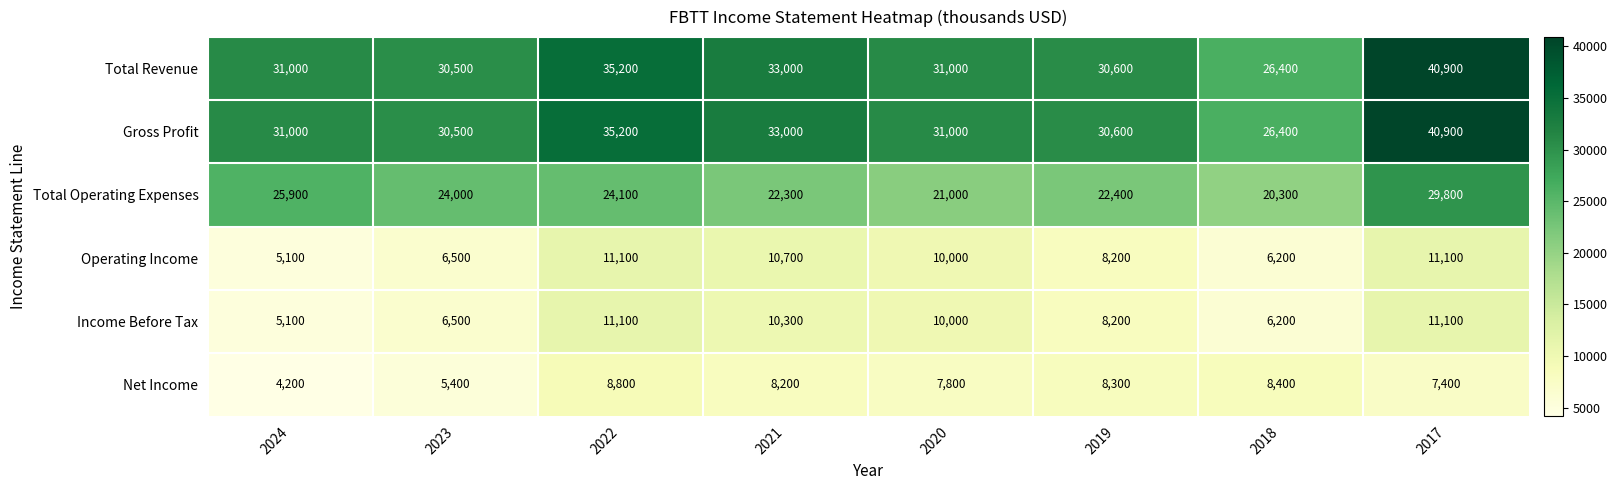

Is the value of Gross Profit at 2020 greater than the value of Net Income at 2022?

Yes